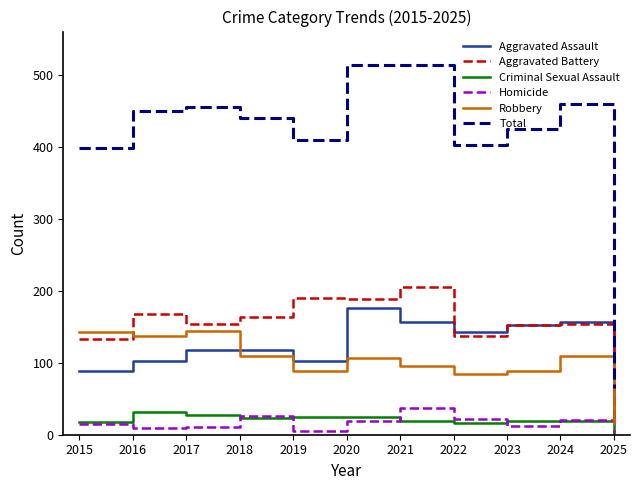

How many distinct data groups are displayed?

6